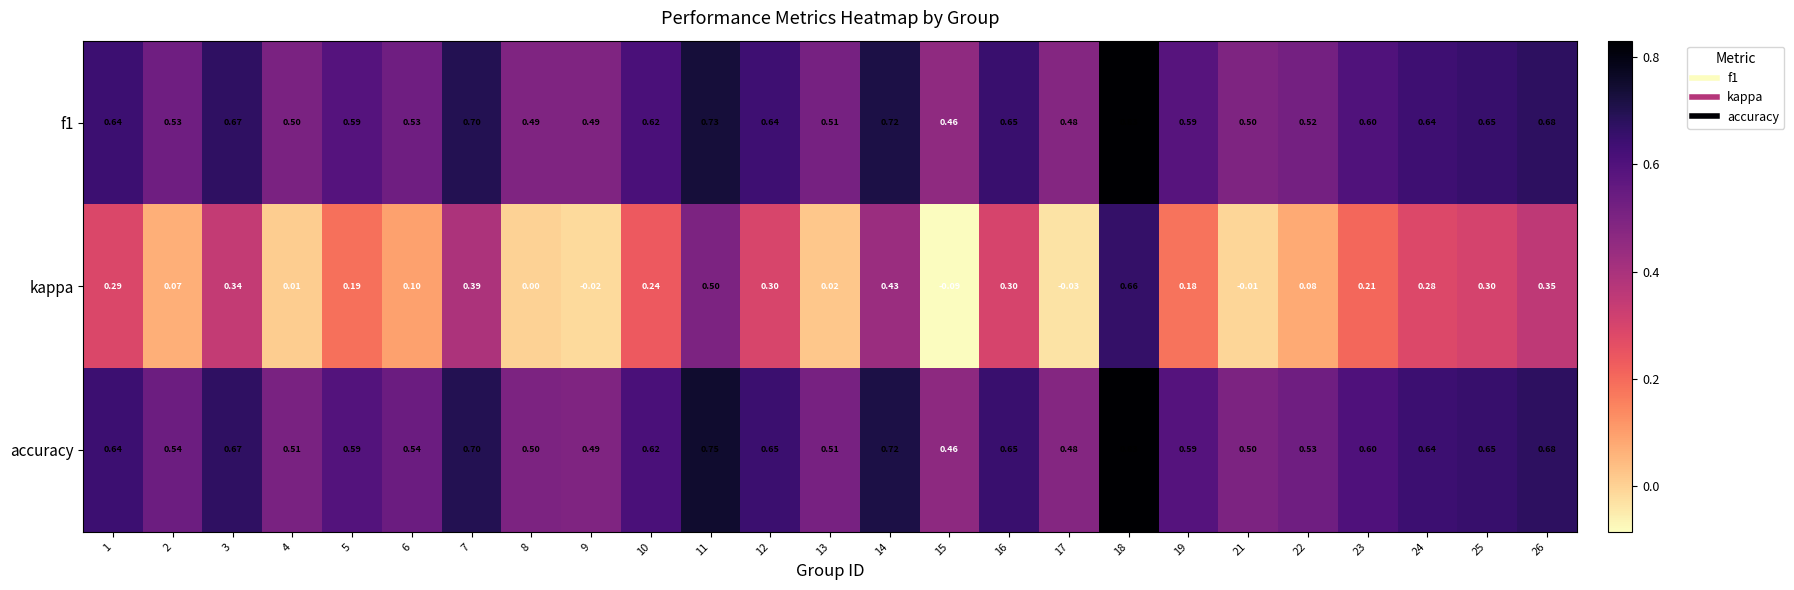

Which series has the largest range (max minus min)?

kappa